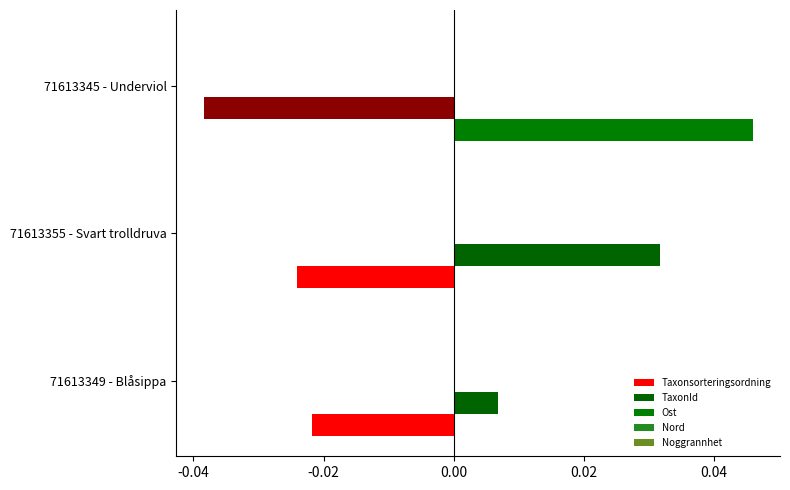

How many data points in Taxonsorteringsordning are above 0?

1